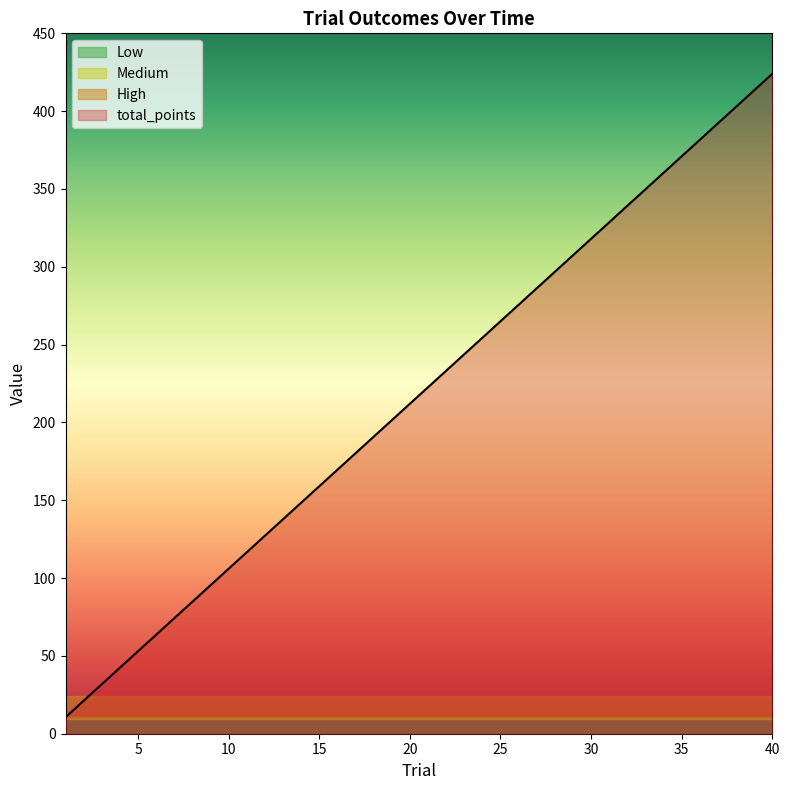

At how many categories does at least one series exceed 240?

18